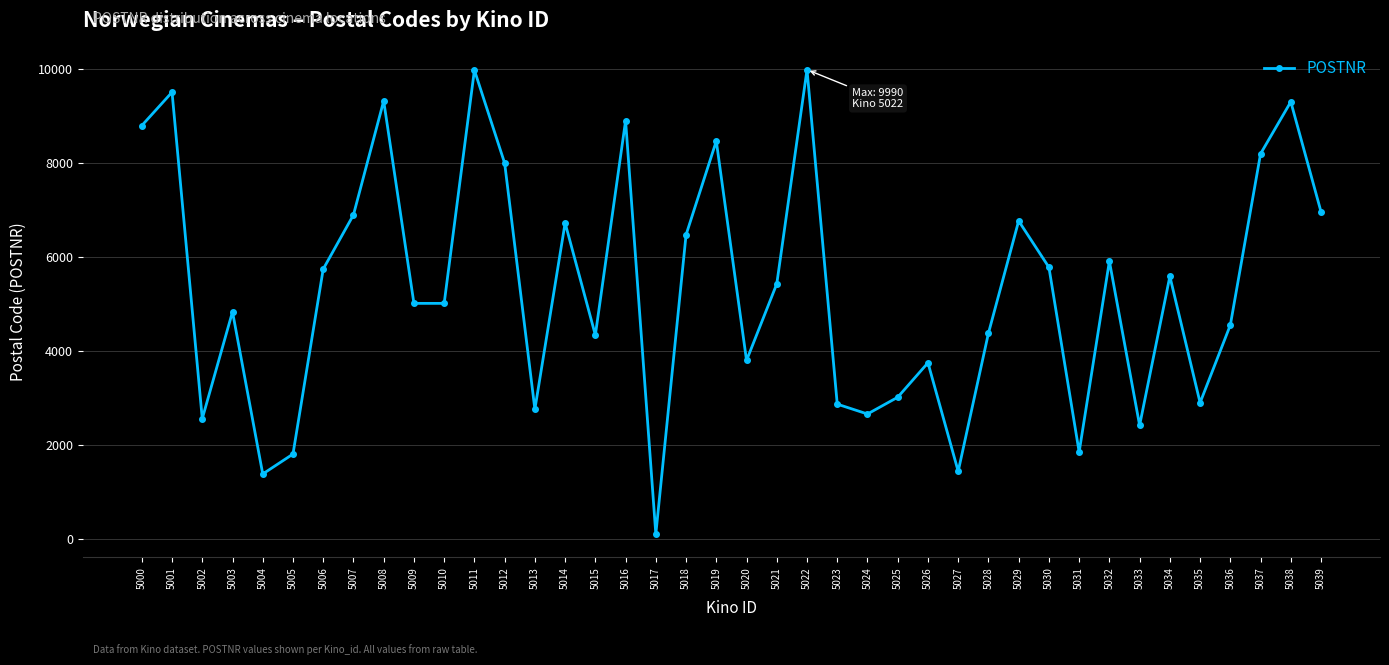

How many values are below 5430?

20